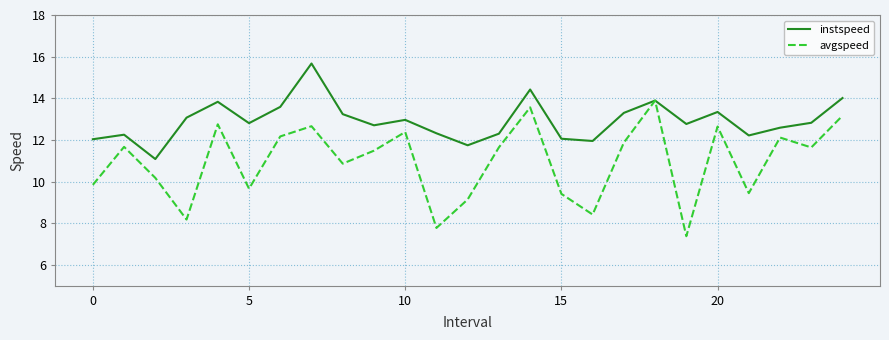

Which series has the largest total across all categories?

instspeed